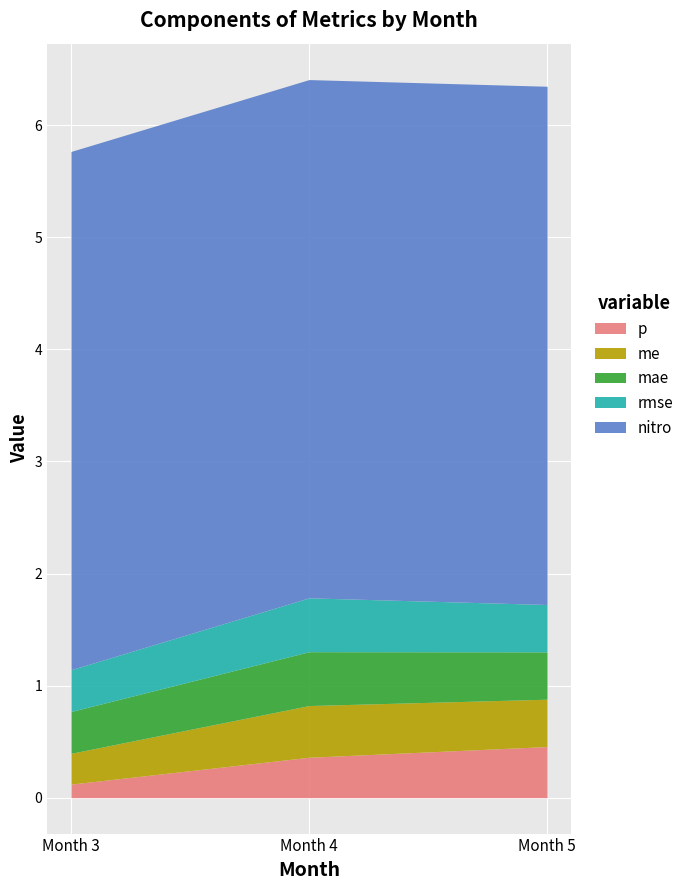

At how many categories does at least one series exceed 0?

3